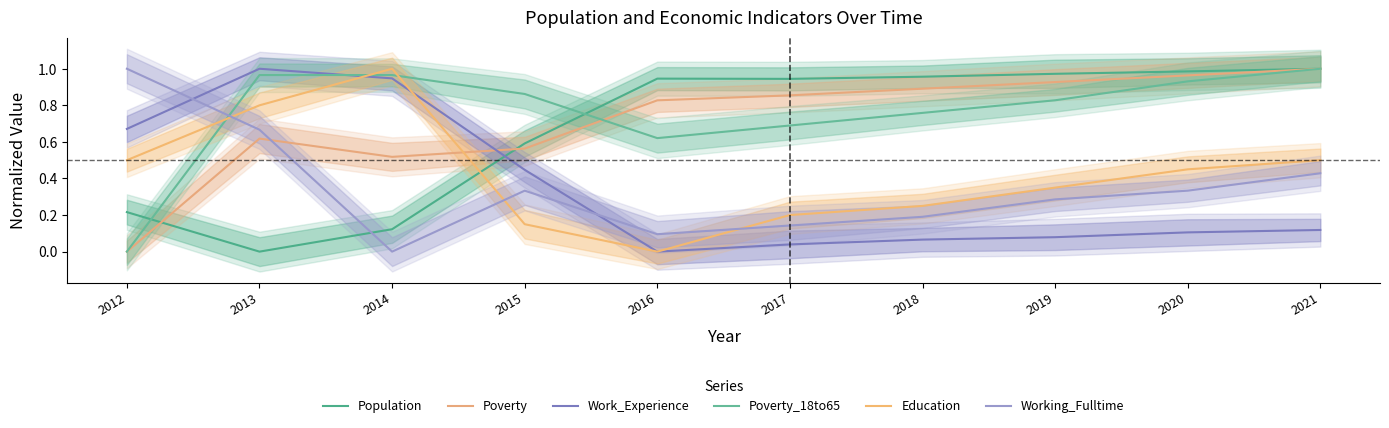

Count the number of data series in this chart.

6